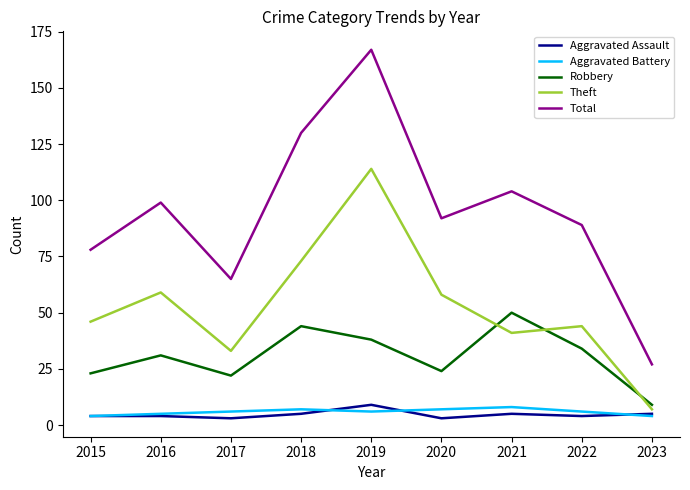

What are all the series names shown in the legend?

Aggravated Assault, Aggravated Battery, Robbery, Theft, Total